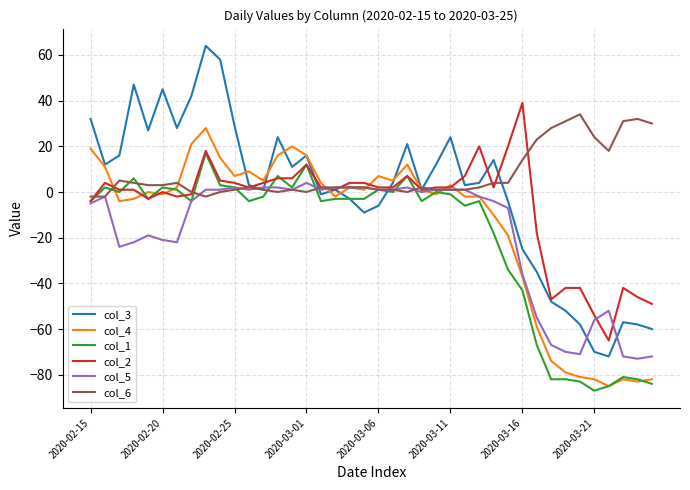

Which series has the widest spread of values?

col_3